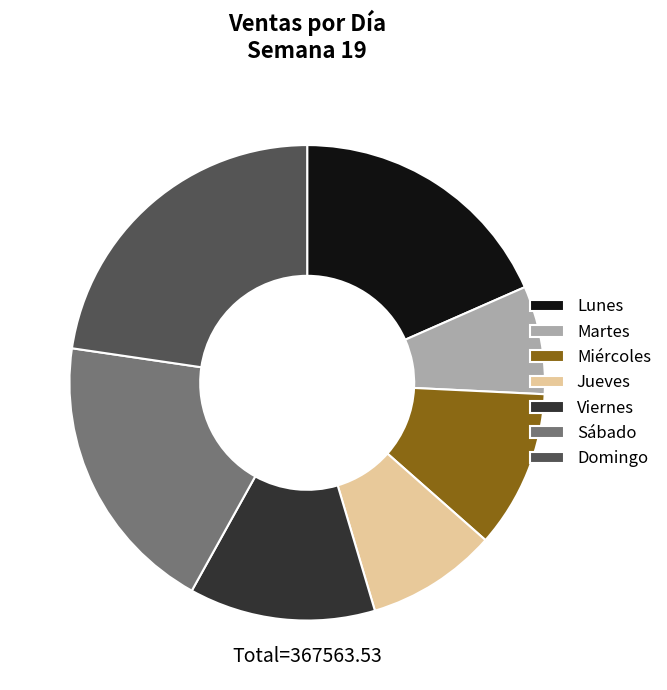

Which category has the biggest portion of the pie?

Domingo